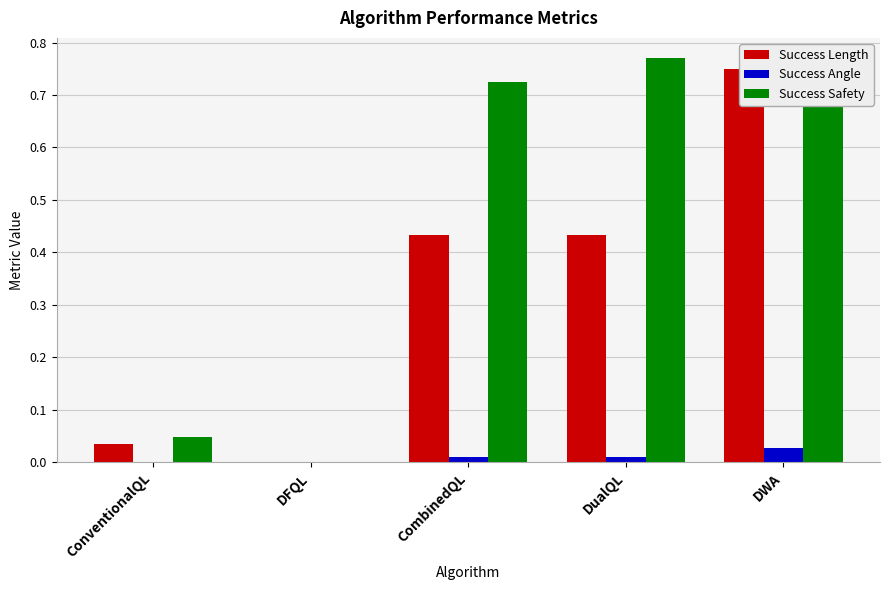

Rank the series by their average value, from highest to lowest.

Success Safety, Success Length, Success Angle